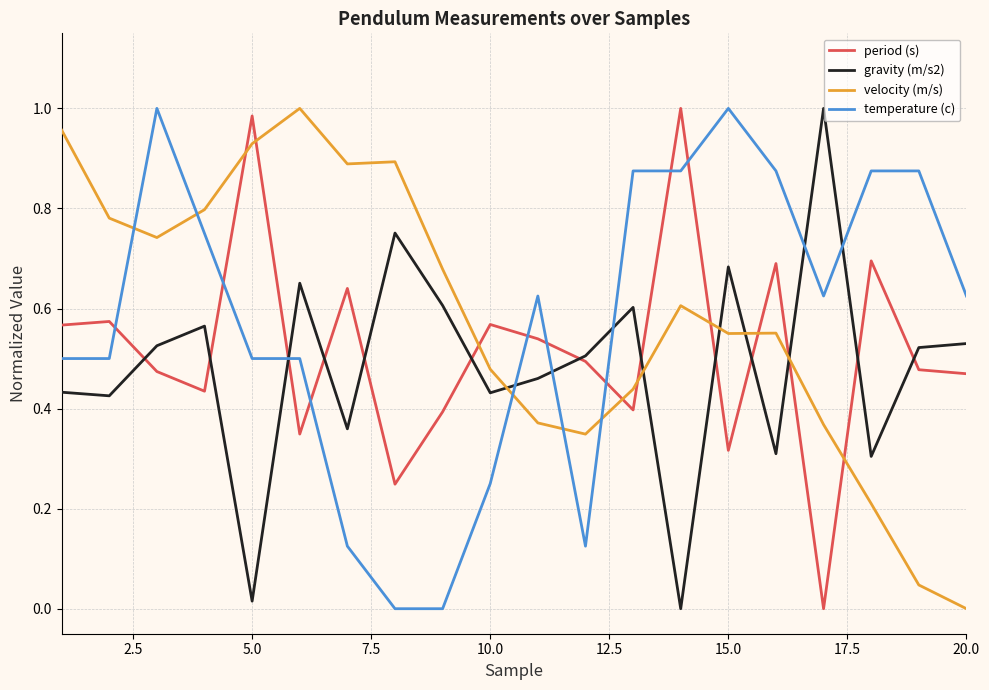

True or false: gravity (m/s2) and velocity (m/s) cross at least once.

True